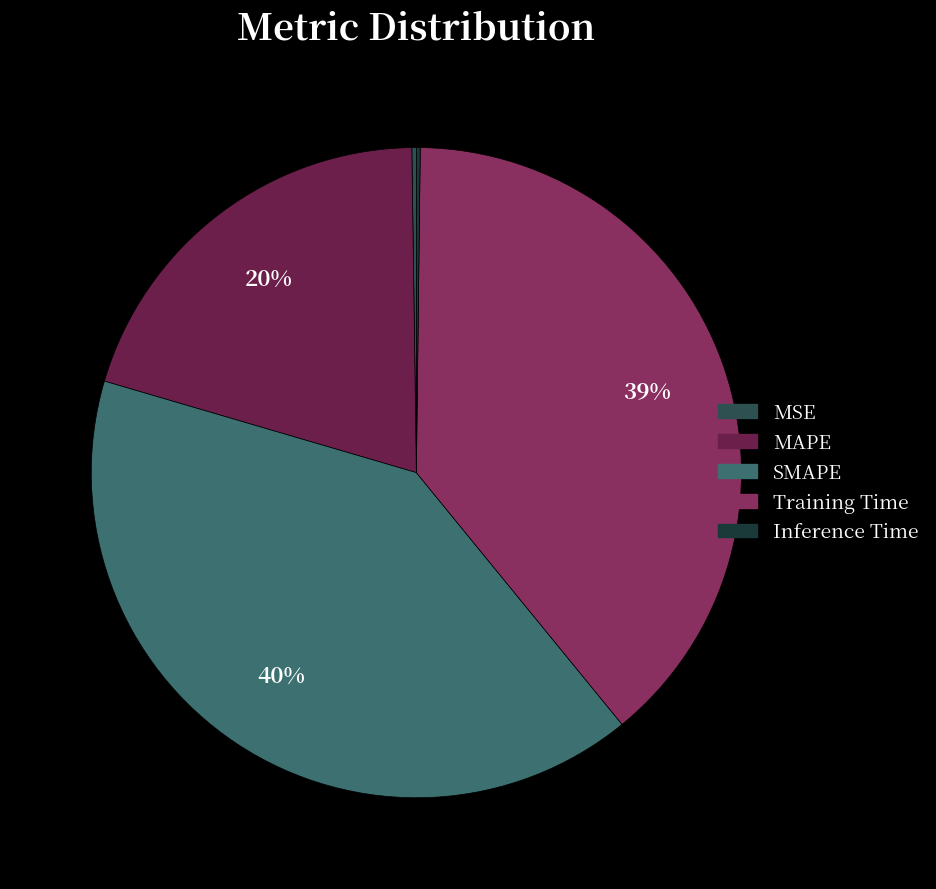

Is it true that MSE is 0% of the pie?

True